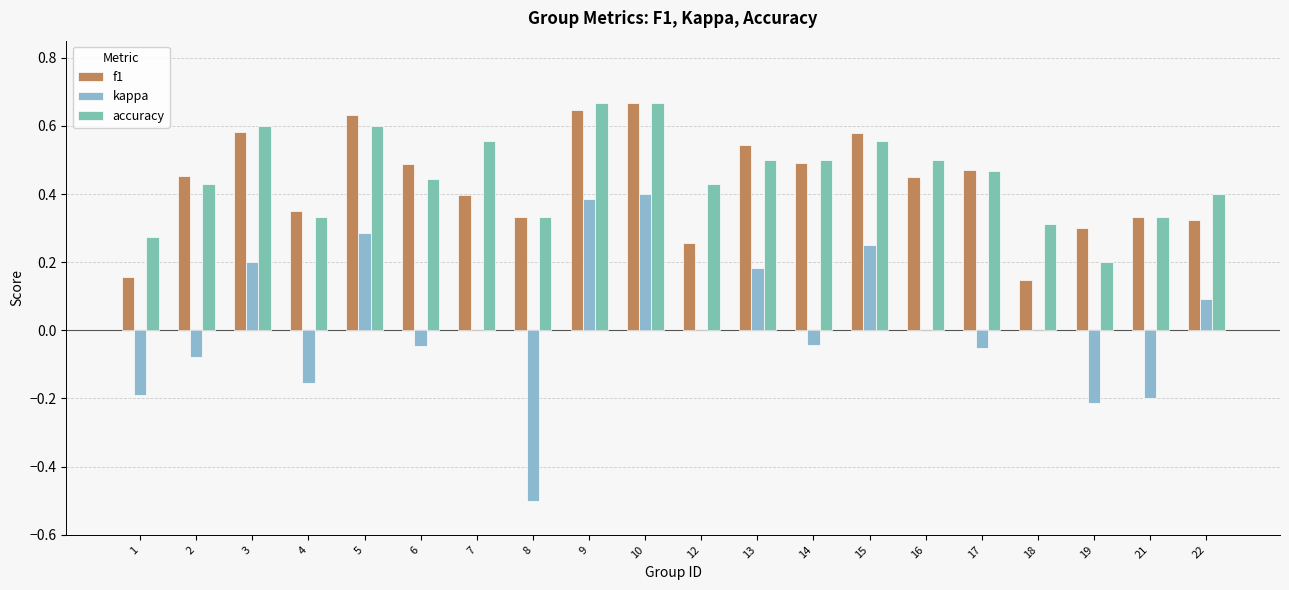

Reading right to left, list all the values displayed in this chart.

f1: 22=0.3	21=0.3	19=0.3	18=0.1	17=0.5	16=0.5	15=0.6	14=0.5	13=0.5	12=0.3	10=0.7	9=0.6	8=0.3	7=0.4	6=0.5	5=0.6	4=0.4	3=0.6	2=0.5	1=0.2
kappa: 22=0.1	21=-0.2	19=-0.2	18=0.0	17=-0.1	16=0.0	15=0.2	14=-0.0	13=0.2	12=0.0	10=0.4	9=0.4	8=-0.5	7=0.0	6=-0.0	5=0.3	4=-0.2	3=0.2	2=-0.1	1=-0.2
accuracy: 22=0.4	21=0.3	19=0.2	18=0.3	17=0.5	16=0.5	15=0.6	14=0.5	13=0.5	12=0.4	10=0.7	9=0.7	8=0.3	7=0.6	6=0.4	5=0.6	4=0.3	3=0.6	2=0.4	1=0.3